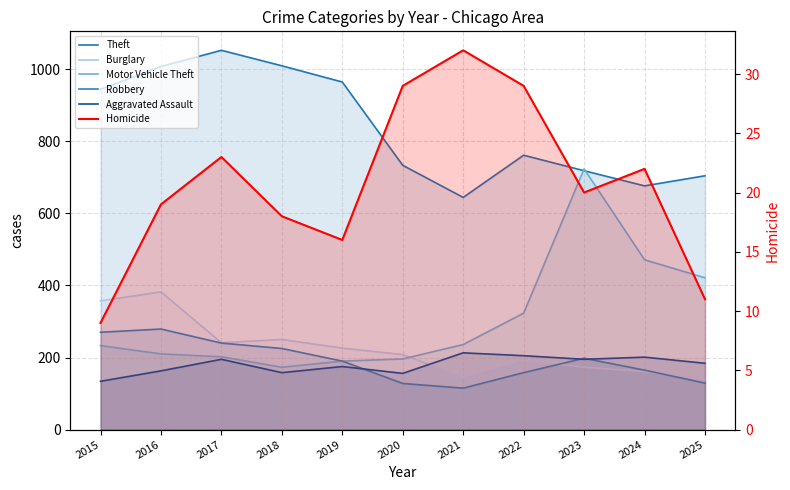

True or false: Burglary and Homicide cross at least once.

False